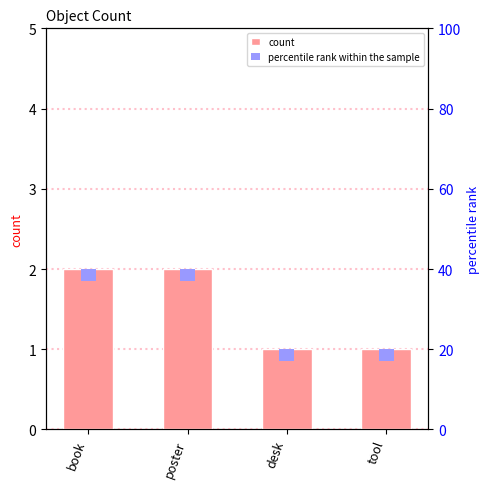

What is the label of the 2nd bar from the right?

desk